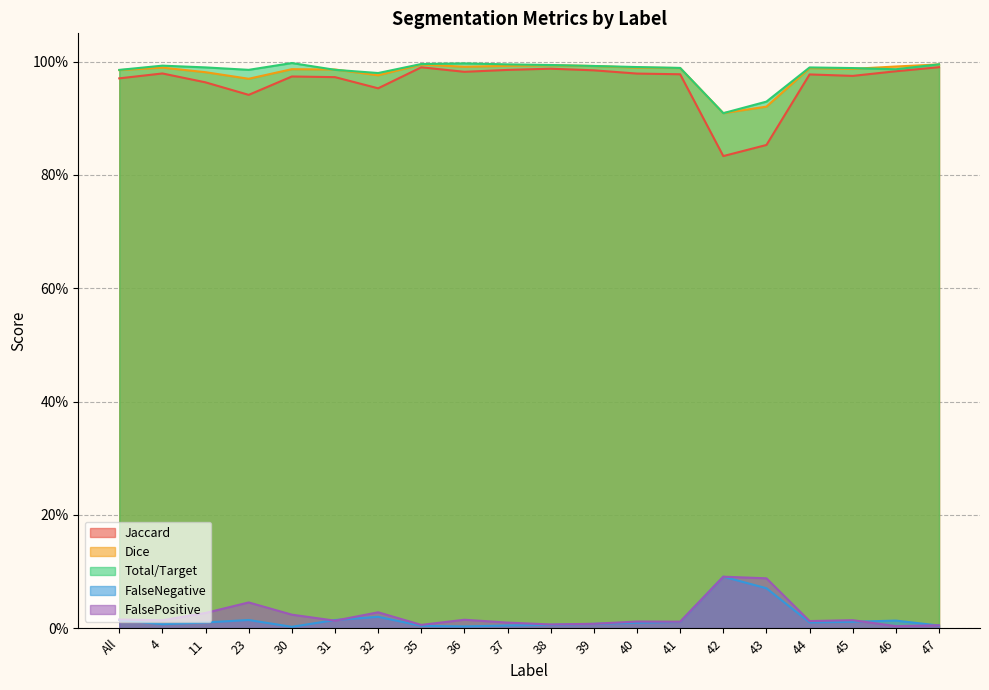

What is the sum of all FalsePositive values?

0.4